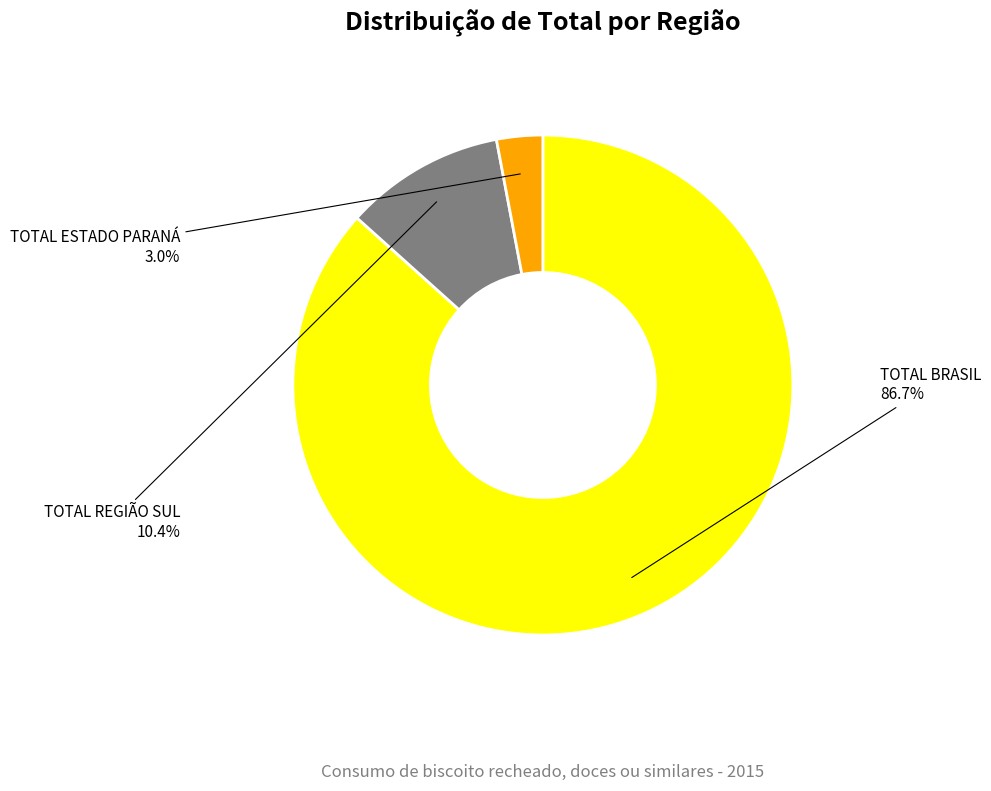

Count the number of slices in the pie.

3